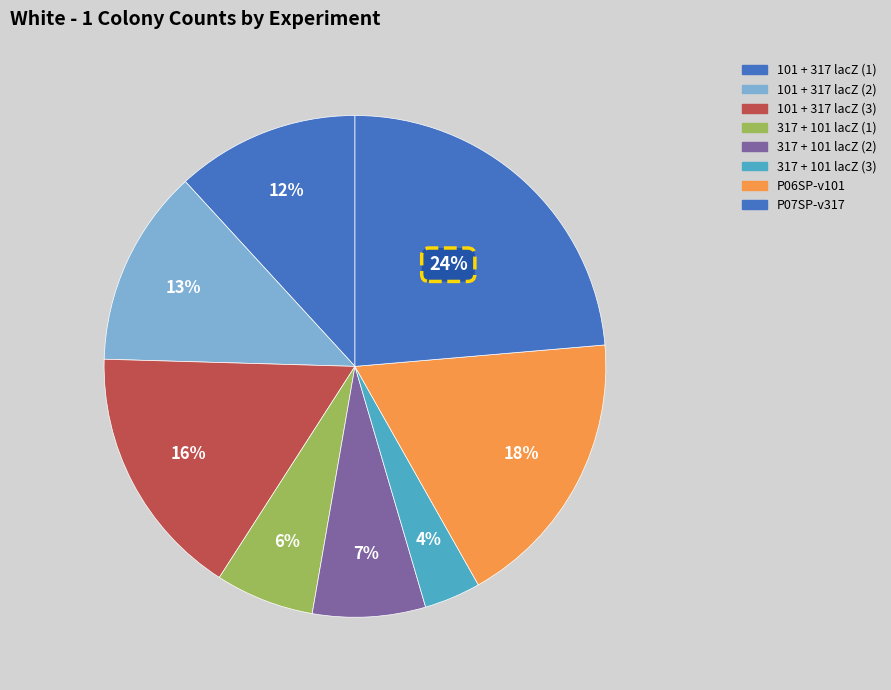

How many segments does this pie chart have?

8